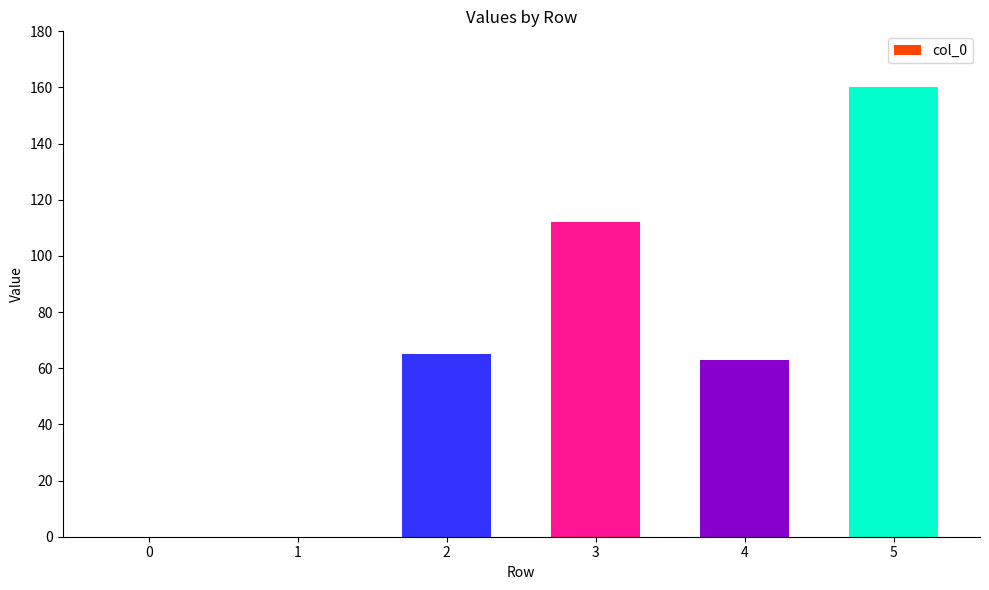

Count the number of categories in the chart.

6